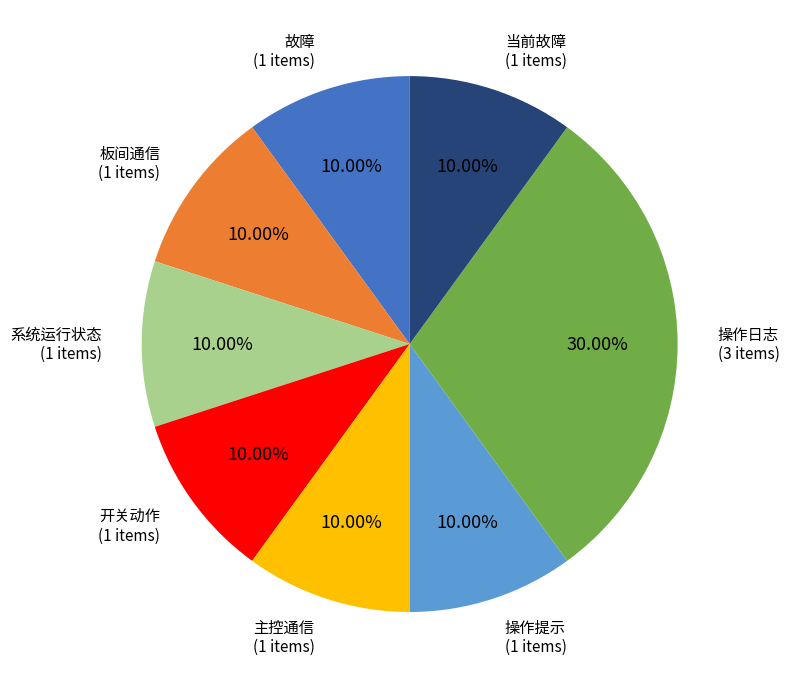

How many segments does this pie chart have?

8